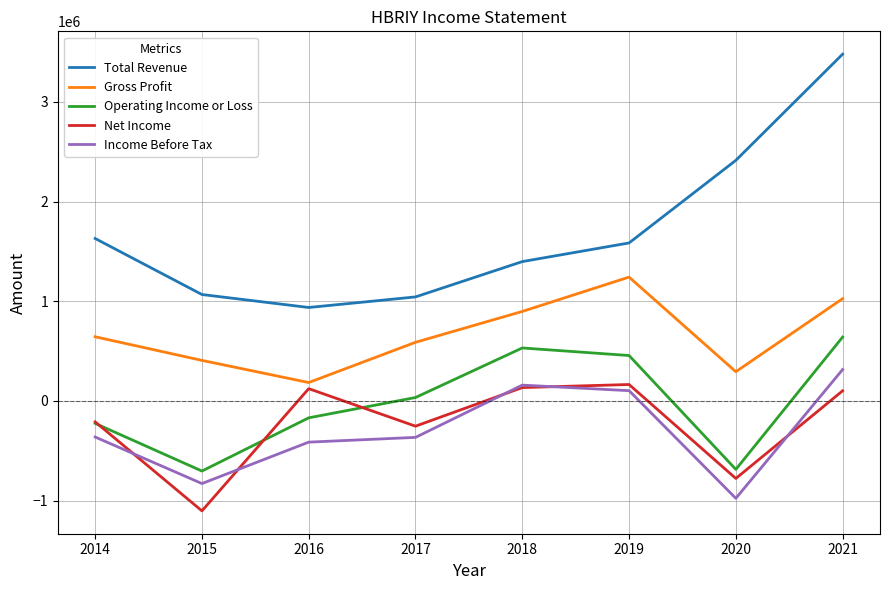

Where is the first local minimum for Income Before Tax?

2015